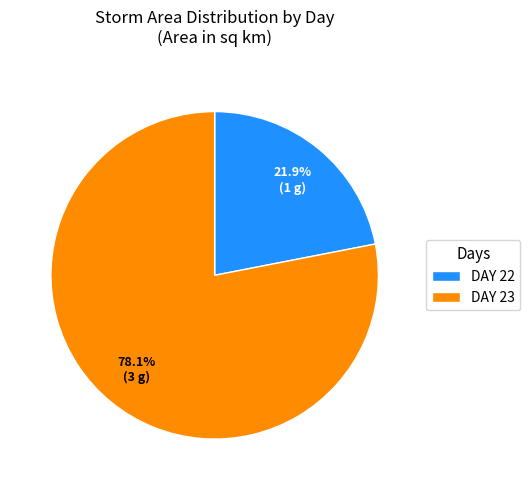

Does DAY 23 account for over 50% of the chart?

Yes